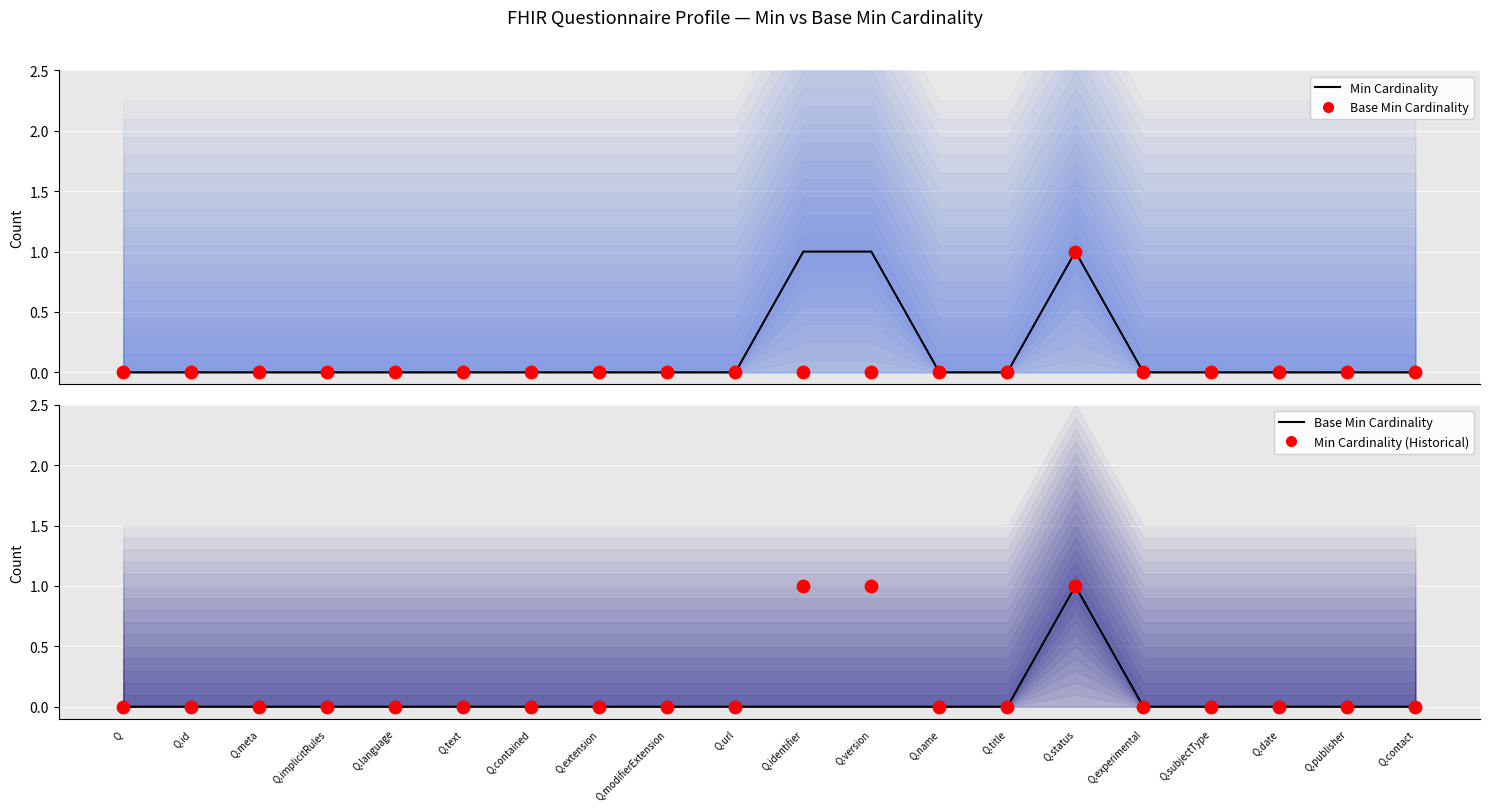

At which category is the sum across all series the highest?

Q.status